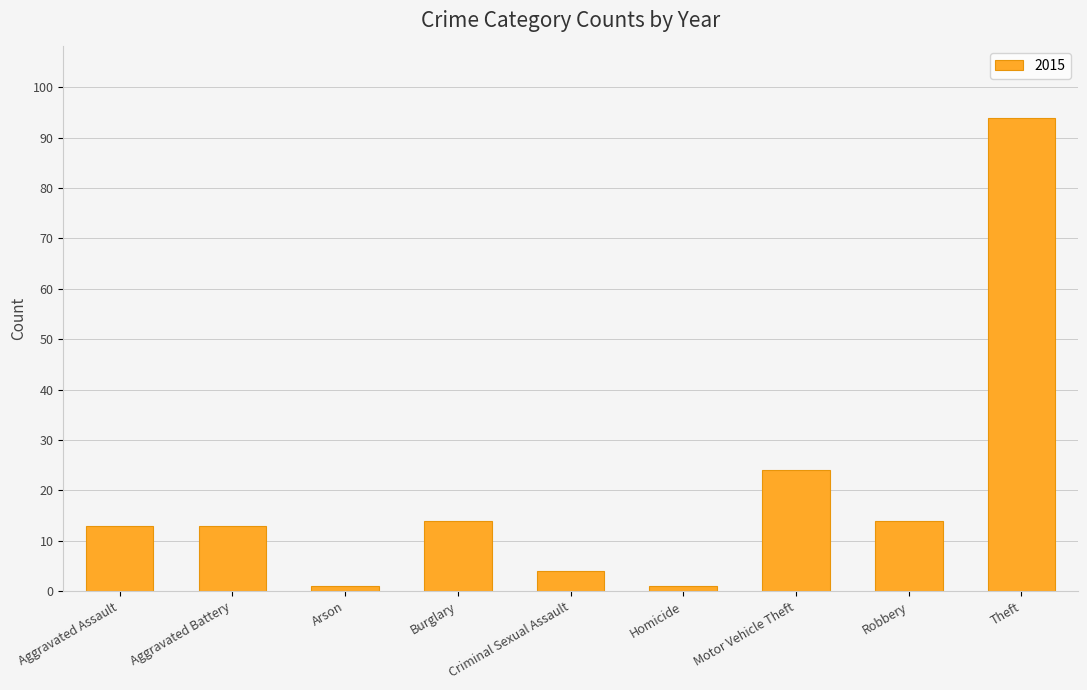

Which label corresponds to the largest value in the chart?

Theft